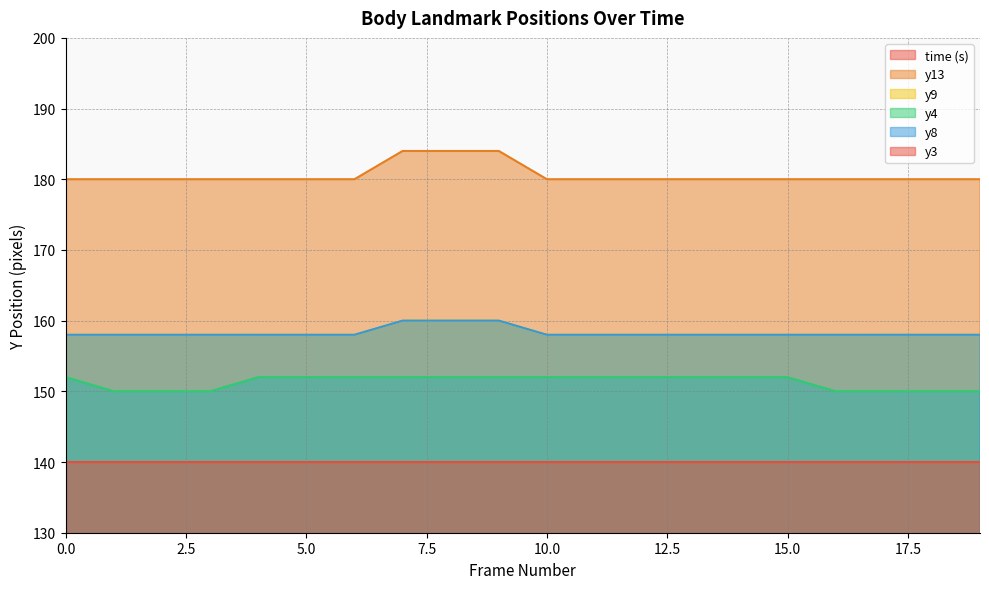

What is the difference between the maximum and minimum values in the y9 series?

2.0